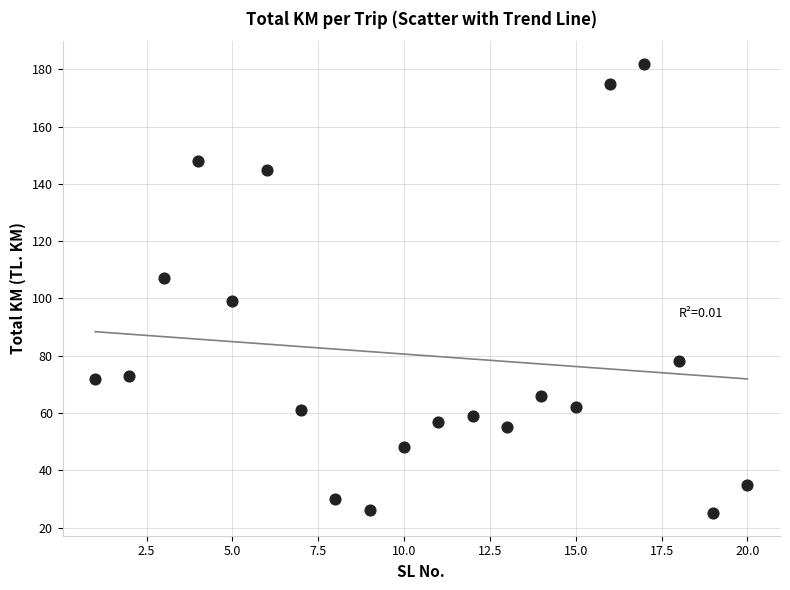

What is the range of X values (max minus min)?

19